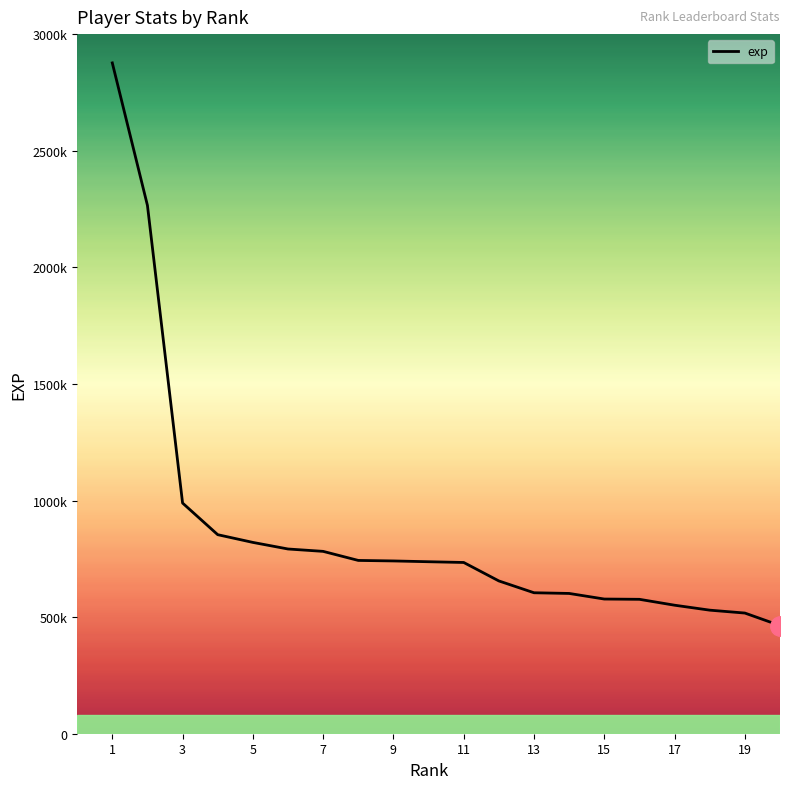

Does the chart display data point markers on the line(s)?

No